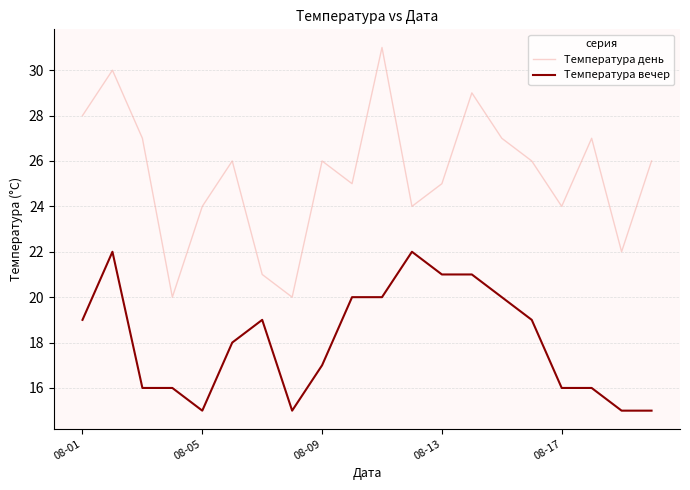

Which series has the widest spread of values?

Температура день